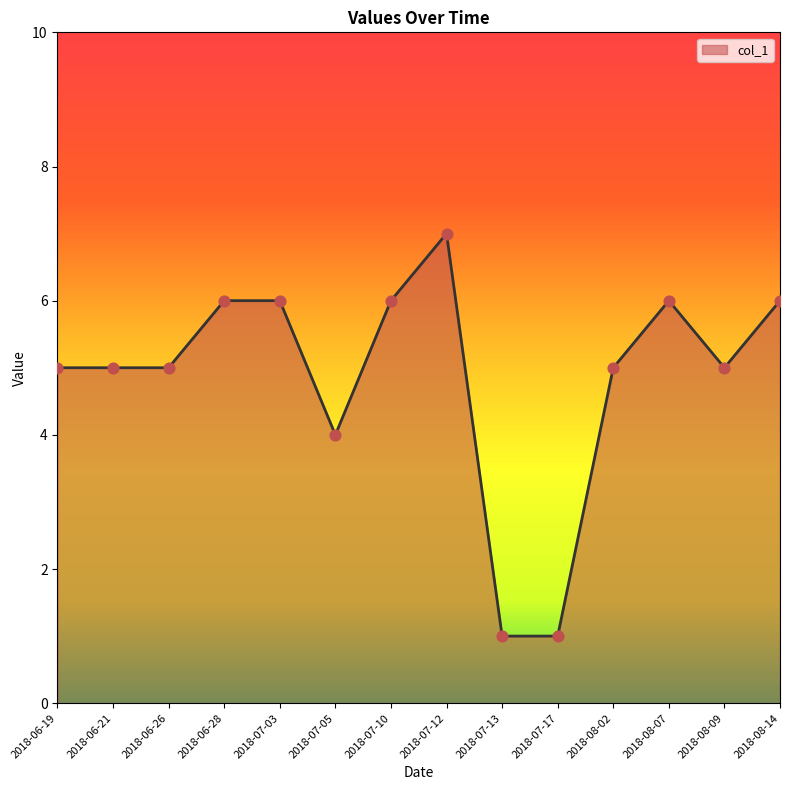

Approximately how many times larger is the value at 2018-07-03 compared to 2018-06-26?

1.2